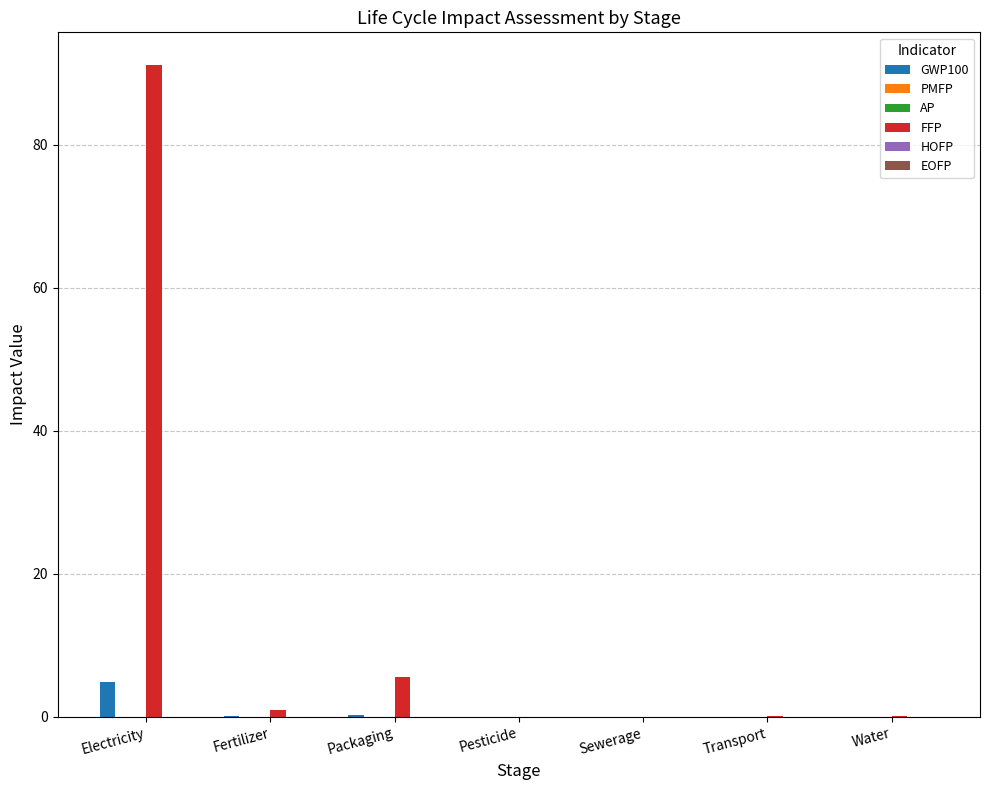

What is the greatest value displayed?

91.2